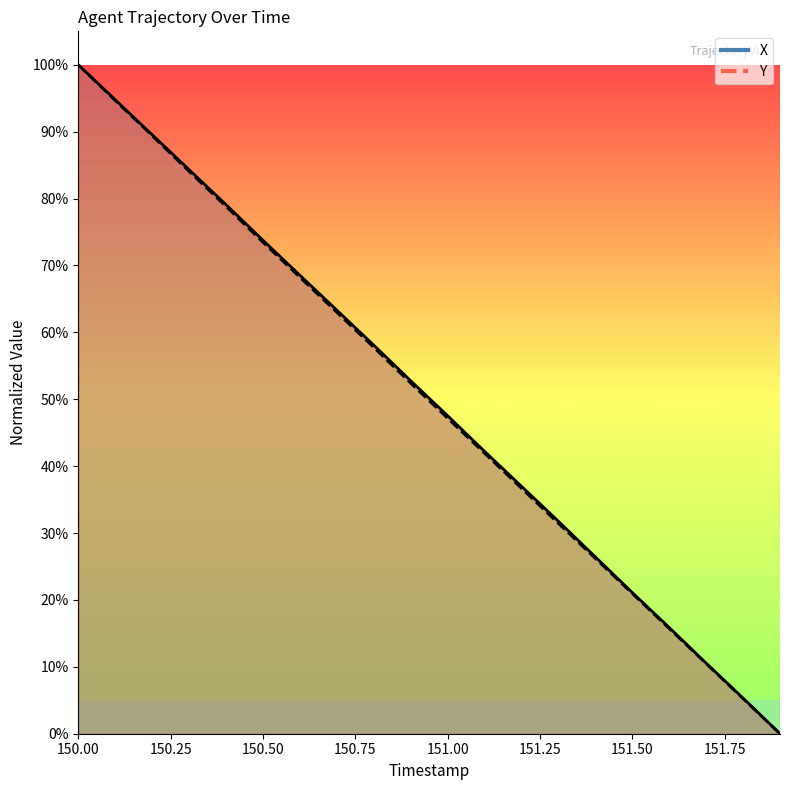

What is the label of the 13th point from the right?

151.75